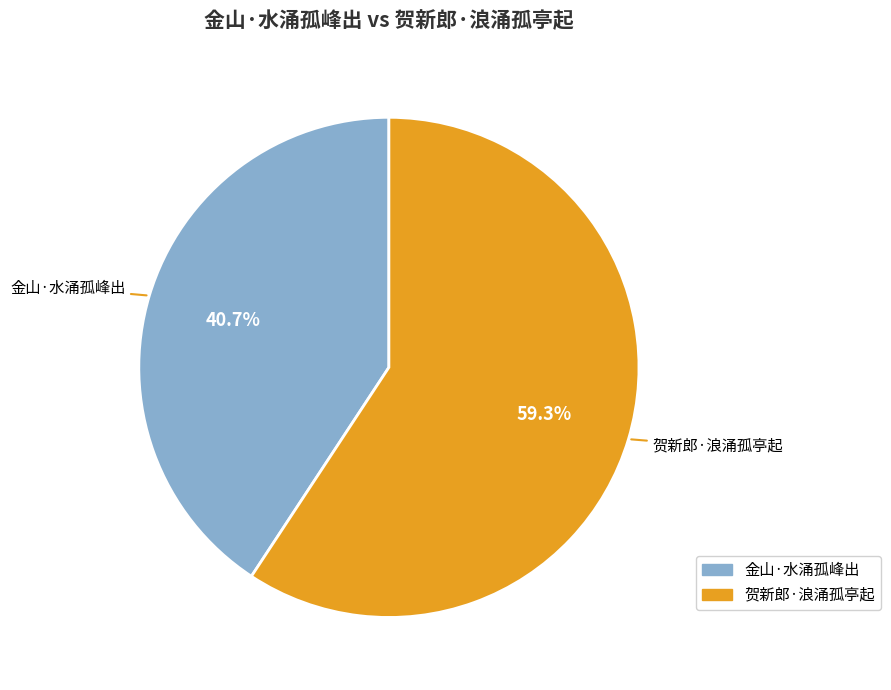

The 贺新郎·浪涌孤亭起 slice represents 70% of the pie. True or false?

False